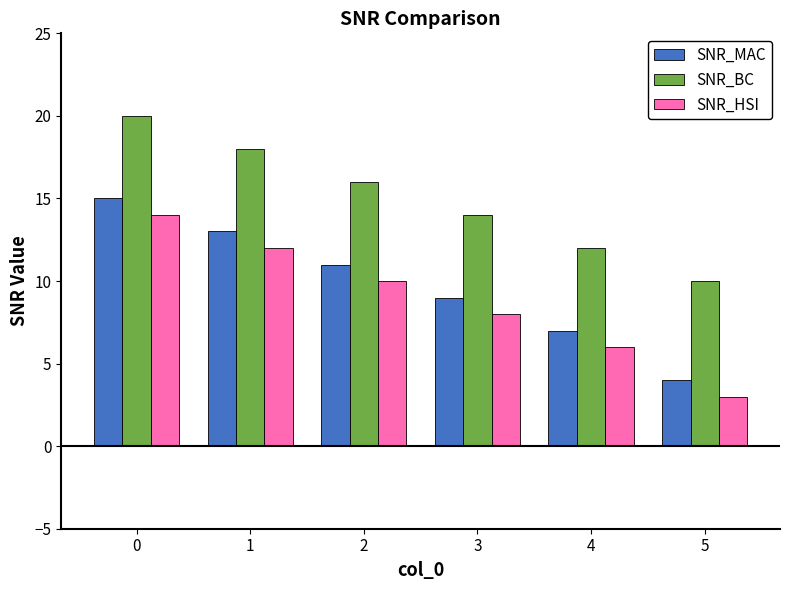

What are all the series names shown in the legend?

SNR_MAC, SNR_BC, SNR_HSI